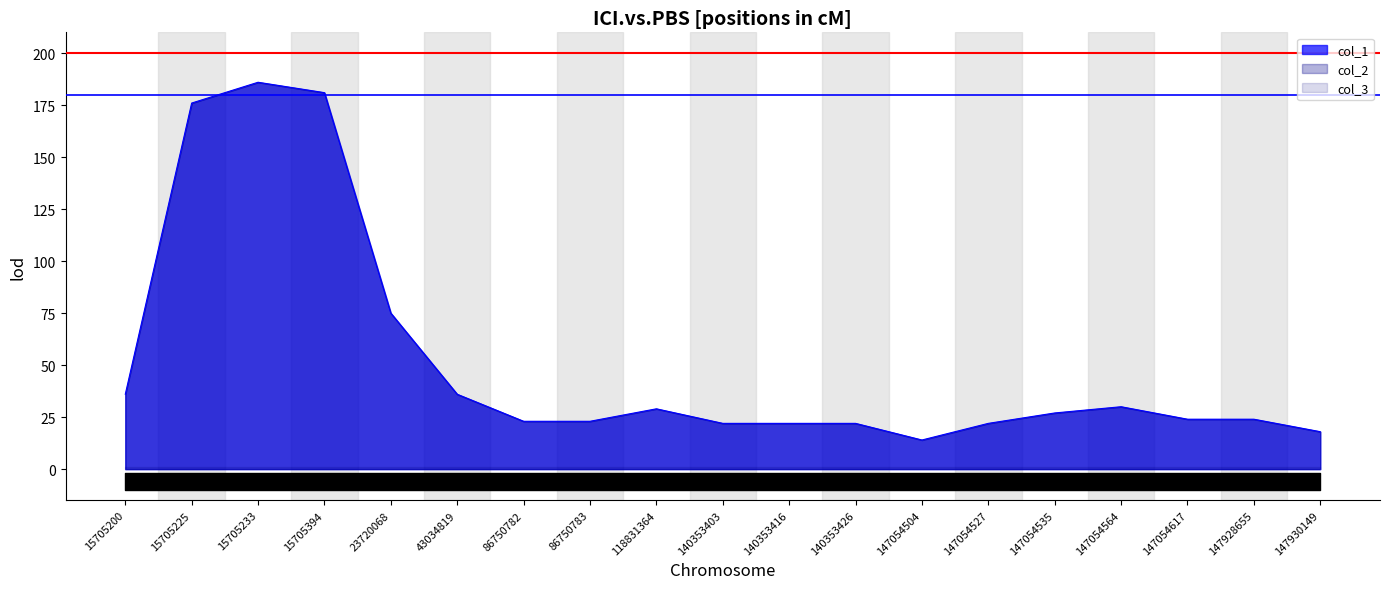

Reading right to left, list all the values displayed in this chart.

col_1: 147930149=18	147928655=24	147054617=24	147054564=30	147054535=27	147054527=22	147054504=14	140353426=22	140353416=22	140353403=22	118831364=29	86750783=23	86750782=23	43034819=36	23720068=75	15705394=181	15705233=186	15705225=176	15705200=36
col_2: 147930149=18	147928655=24	147054617=24	147054564=30	147054535=27	147054527=22	147054504=14	140353426=22	140353416=22	140353403=22	118831364=29	86750783=23	86750782=23	43034819=36	23720068=75	15705394=181	15705233=186	15705225=176	15705200=36
col_3: 147930149=1	147928655=1	147054617=1	147054564=1	147054535=1	147054527=1	147054504=1	140353426=1	140353416=1	140353403=1	118831364=1	86750783=1	86750782=1	43034819=1	23720068=1	15705394=1	15705233=1	15705225=1	15705200=1